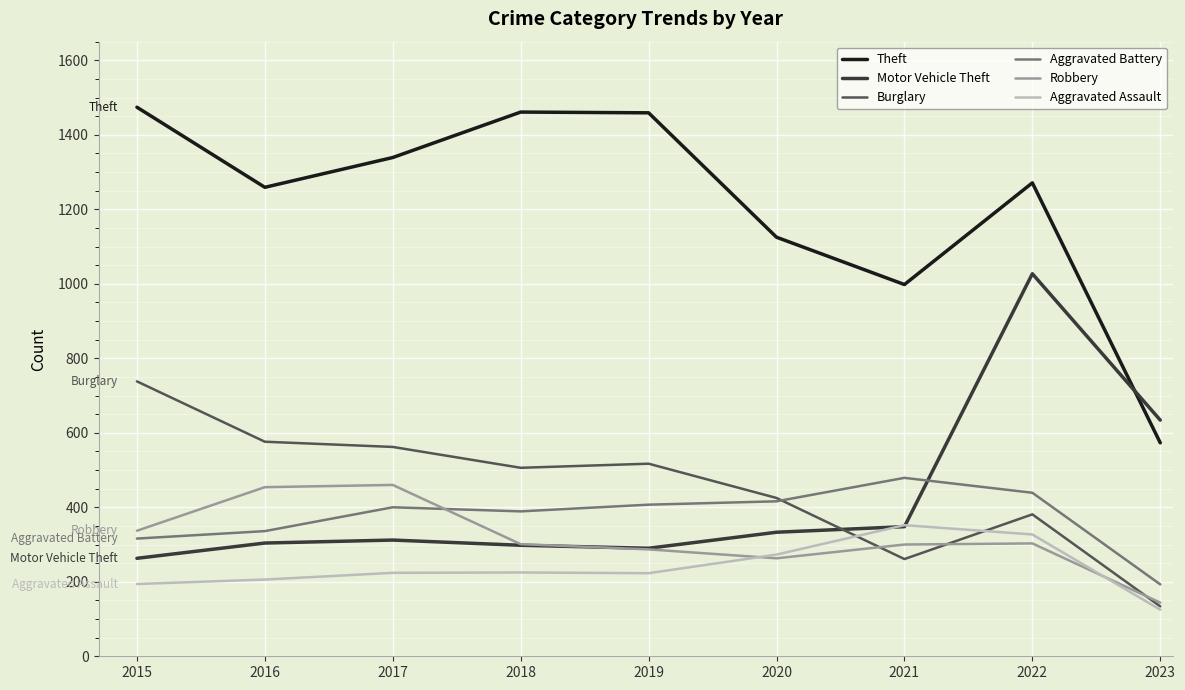

What is the total value across all series at 2016?

3135